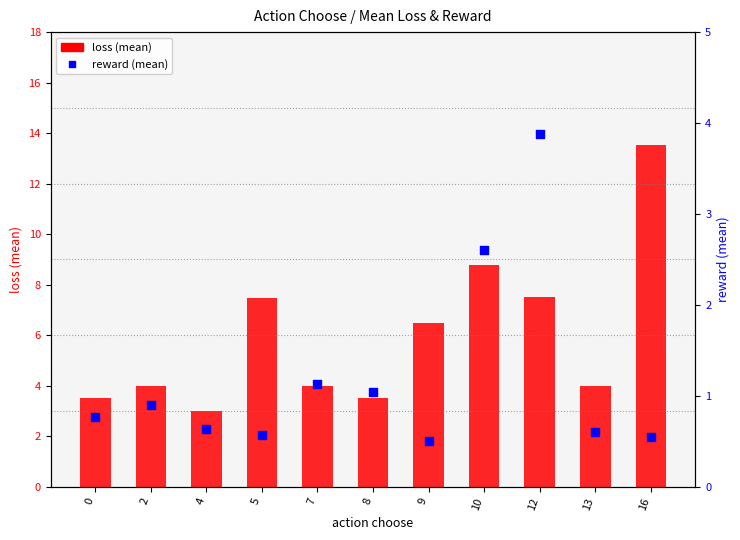

Which series has the largest total across all categories?

loss (mean)